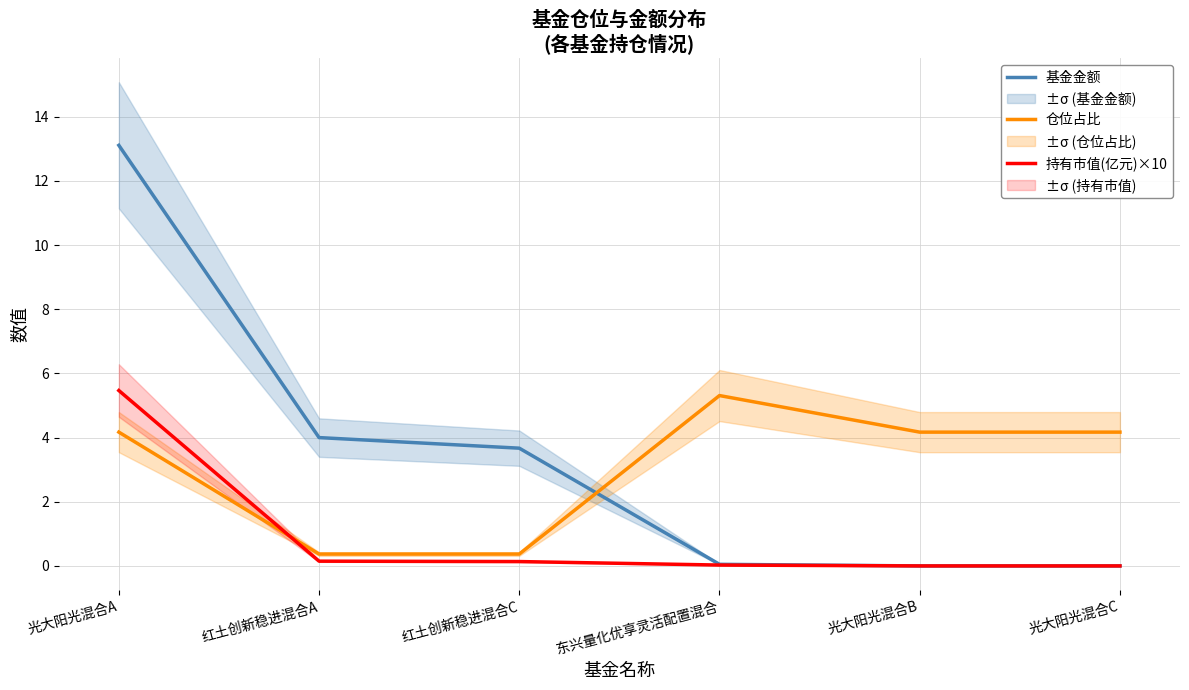

Where is 基金金额 nearest to the value 6?

红土创新稳进混合A